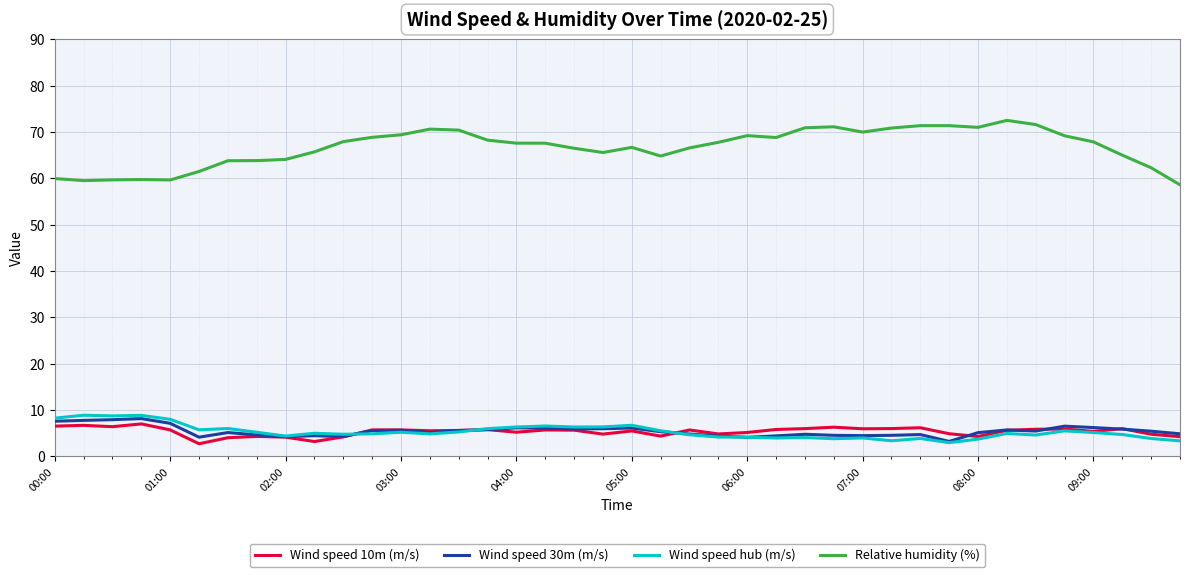

What is the average value of the Wind speed 30m (m/s) series?

5.5